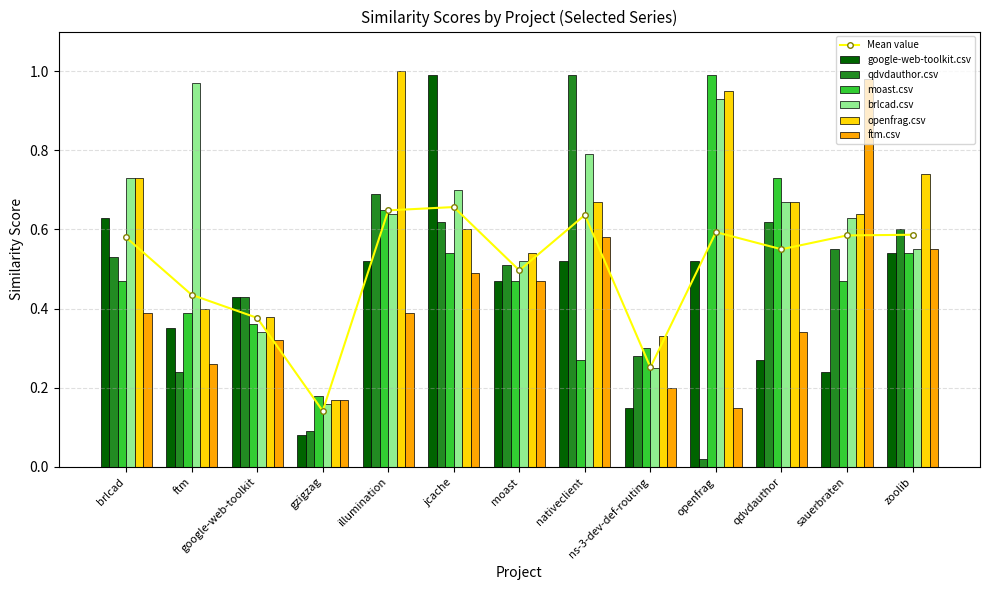

What is the sum of all ftm.csv values?

5.3